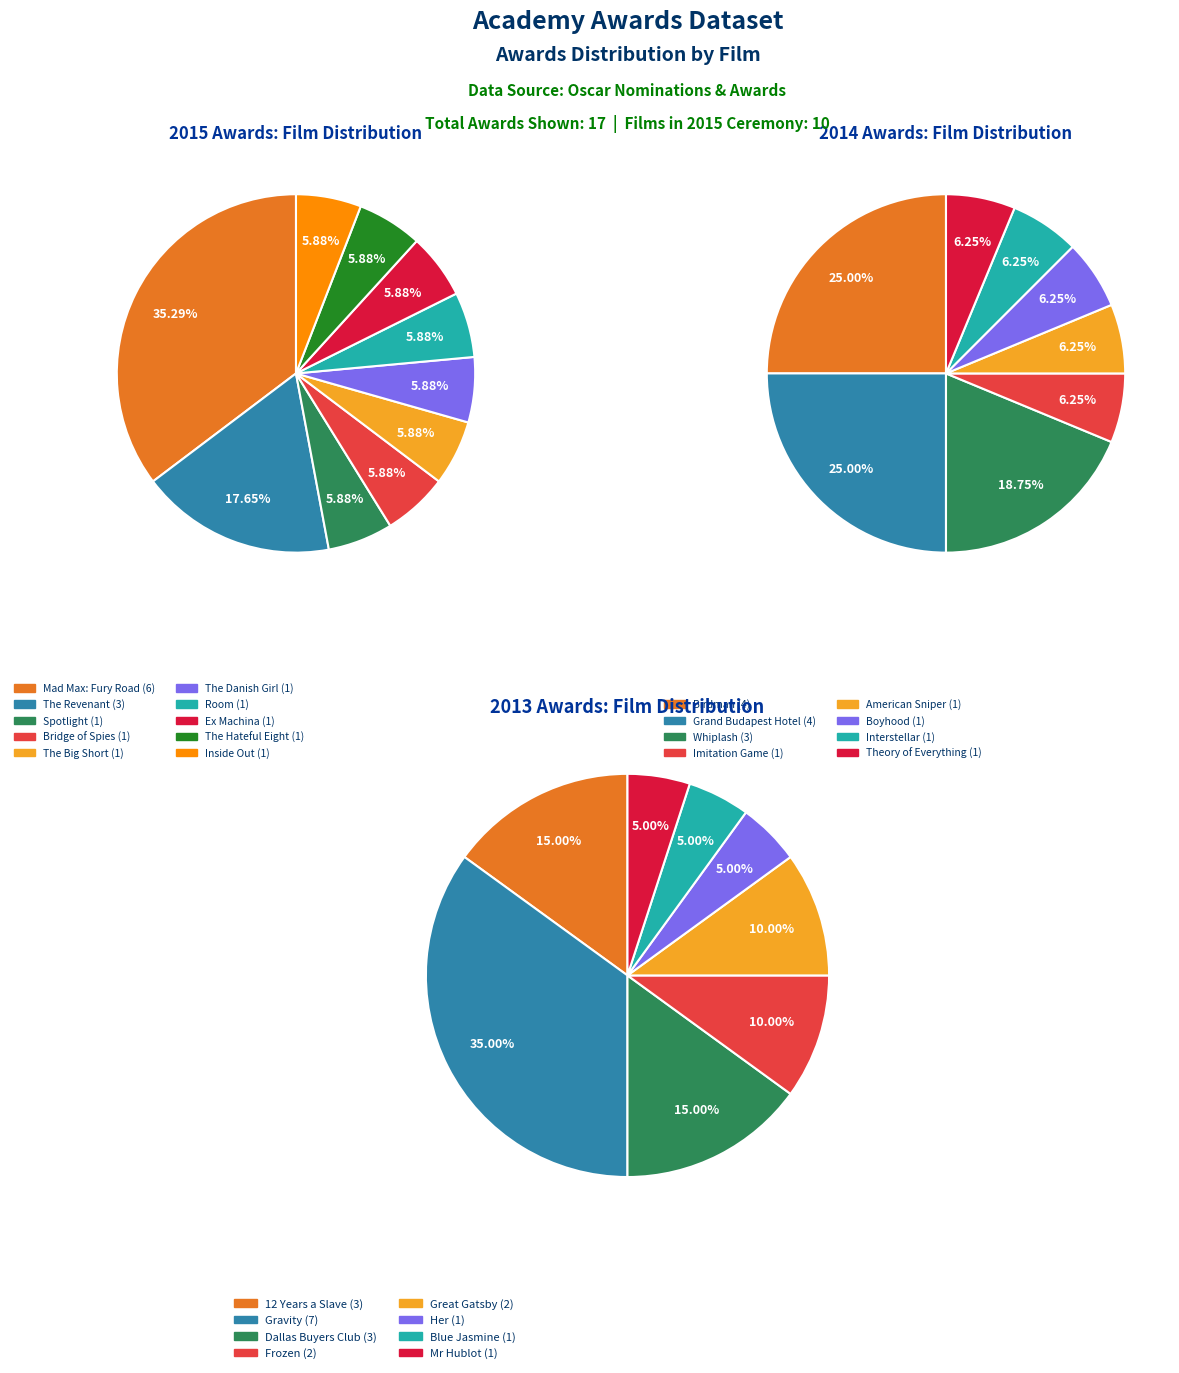

To the nearest percent, what percentage of the pie is Room?

6%